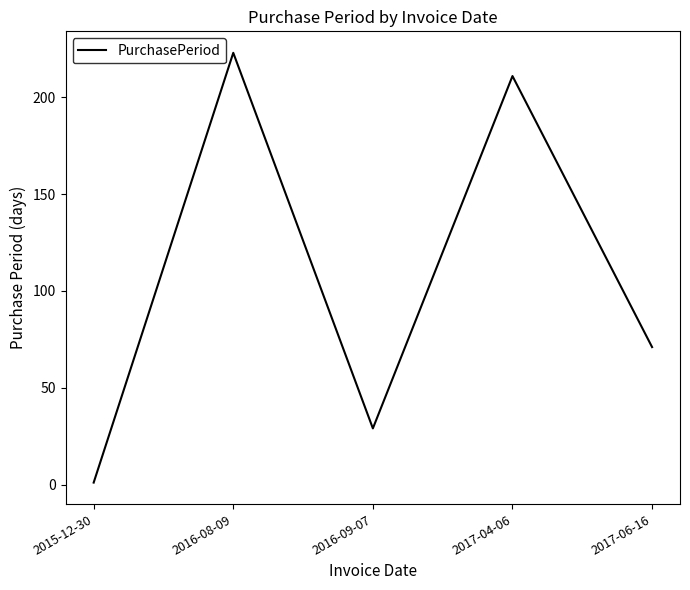

Where is the first local minimum?

2016-09-07